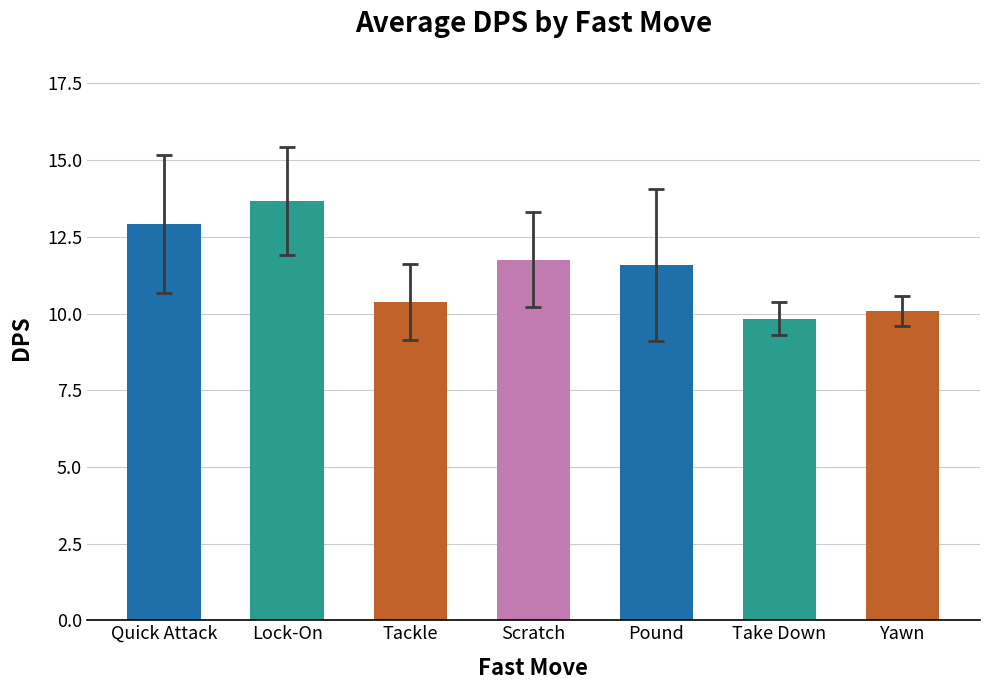

List the labels in order of value, smallest first.

Take Down, Yawn, Tackle, Pound, Scratch, Quick Attack, Lock-On